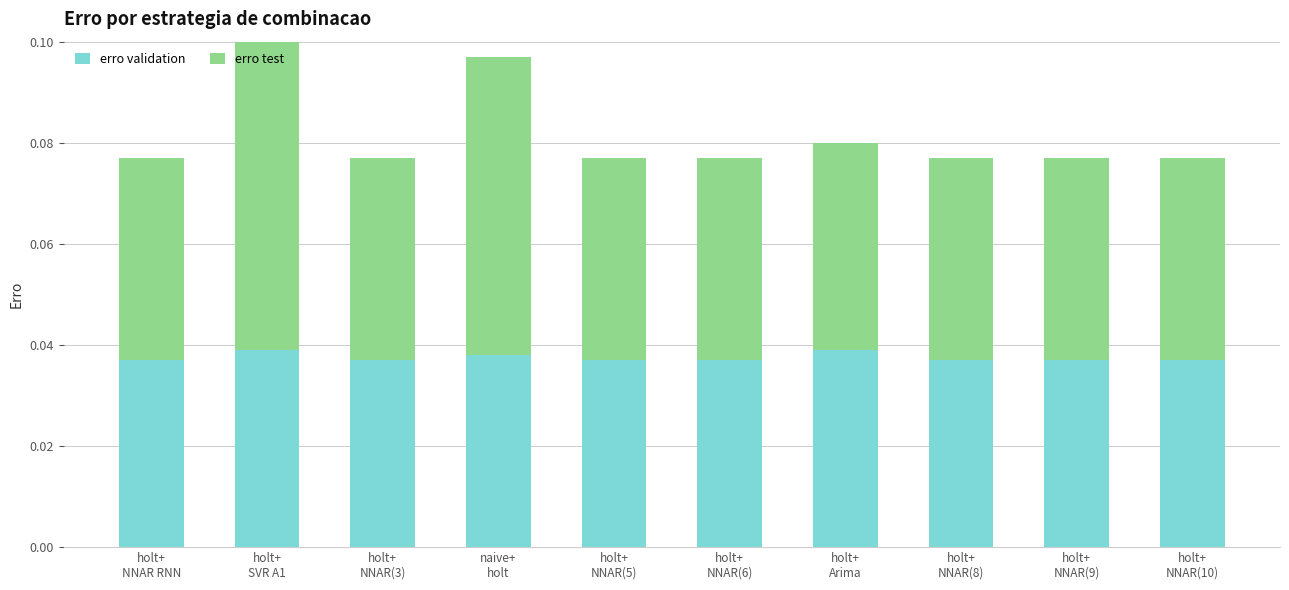

Which category has the highest value in the erro test series?

holt+
SVR A1